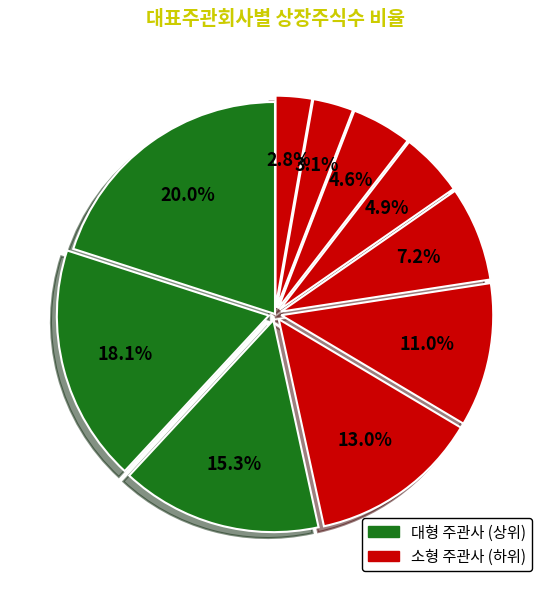

To the nearest percent, what is the average slice percentage?

10%